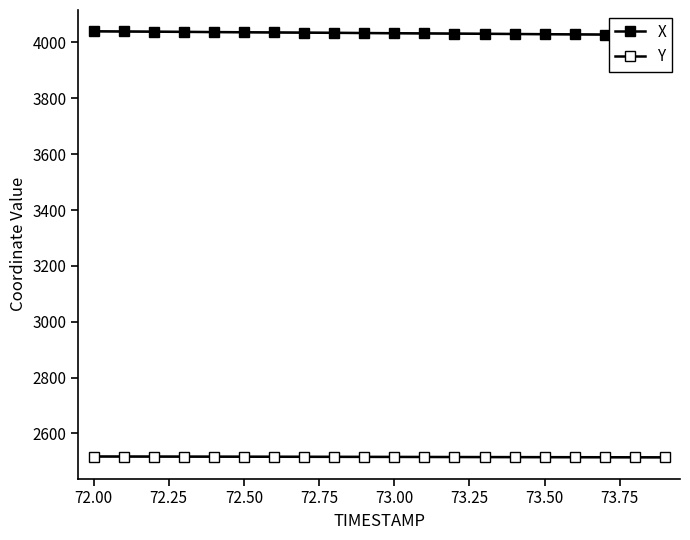

The X series shows 4036.7 at 72.50. True or false?

True